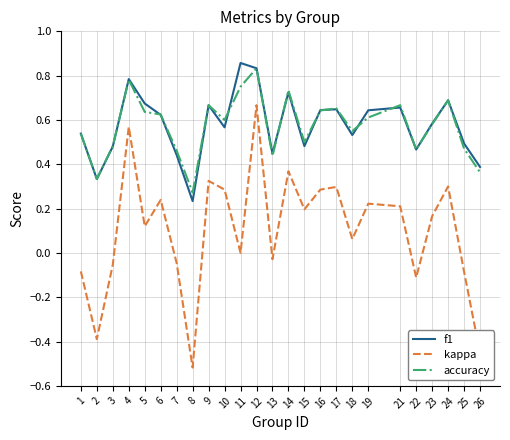

What are all the series names shown in the legend?

f1, kappa, accuracy